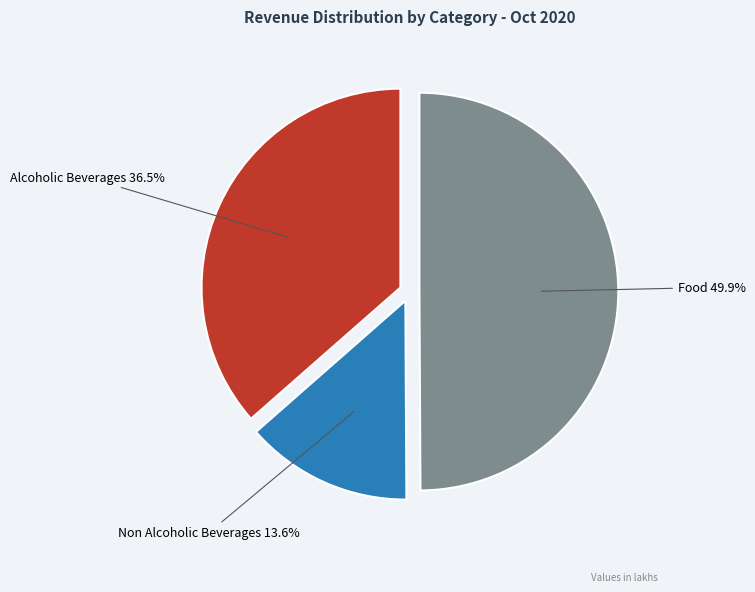

Is there a majority slice in this chart?

No